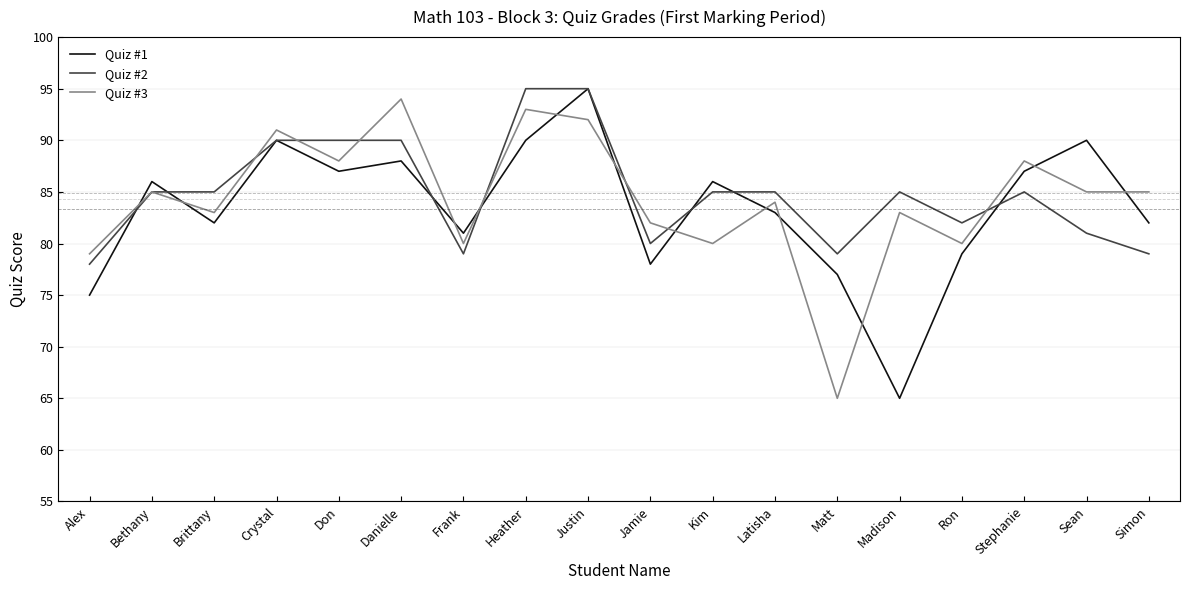

Reading left to right, transcribe all the data shown in this chart.

Quiz #1: 75	86	82	90	87	88	81	90	95	78	86	83	77	65	79	87	90	82
Quiz #2: 78	85	85	90	90	90	79	95	95	80	85	85	79	85	82	85	81	79
Quiz #3: 79	85	83	91	88	94	80	93	92	82	80	84	65	83	80	88	85	85